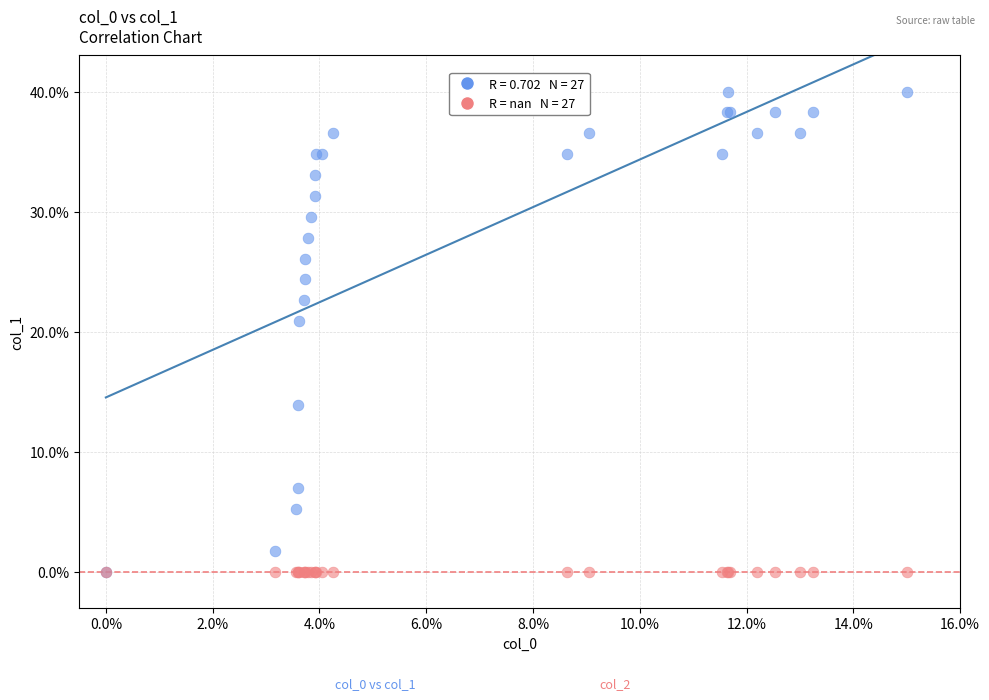

Across all series, what Y value is closest to 20?

20.9